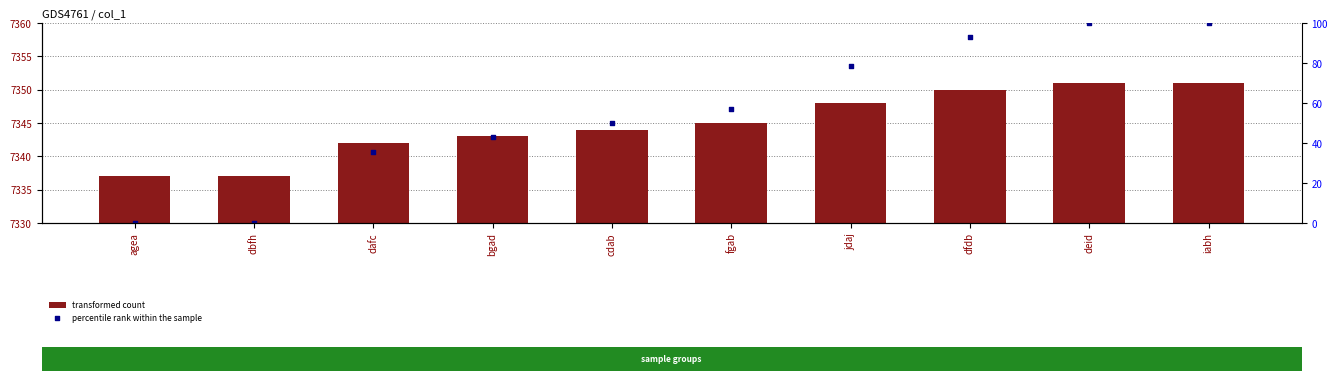

What is the total value across all series at cdab?

7394.0